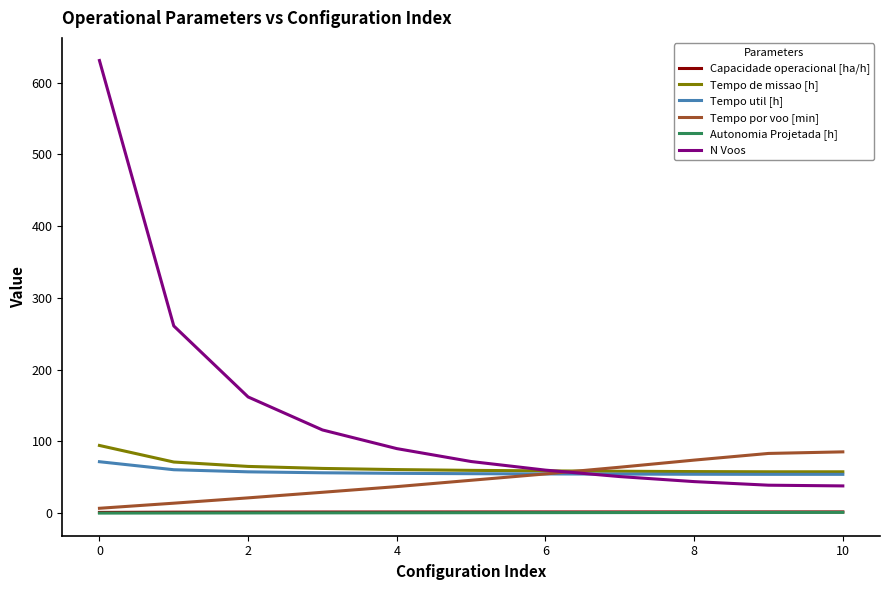

Which series has the largest range (max minus min)?

N Voos